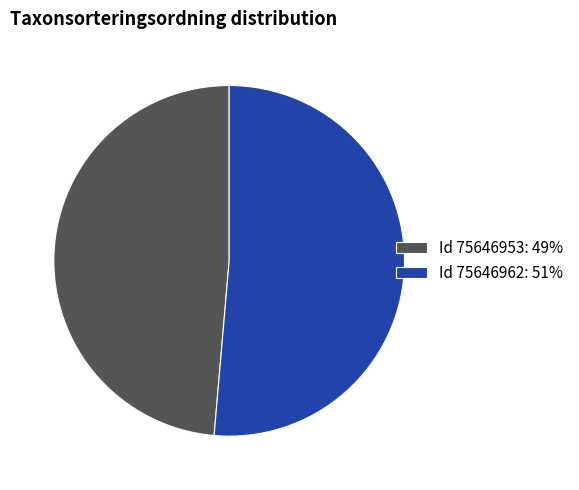

Which slice represents more than half of the pie?

Id 75646962: 51%